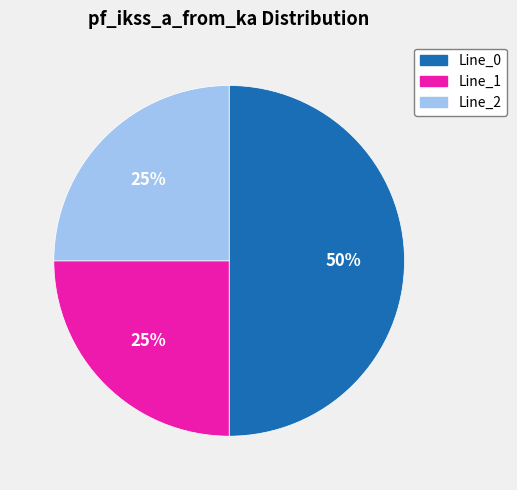

To the nearest percent, what percentage of the pie is Line_0?

50%